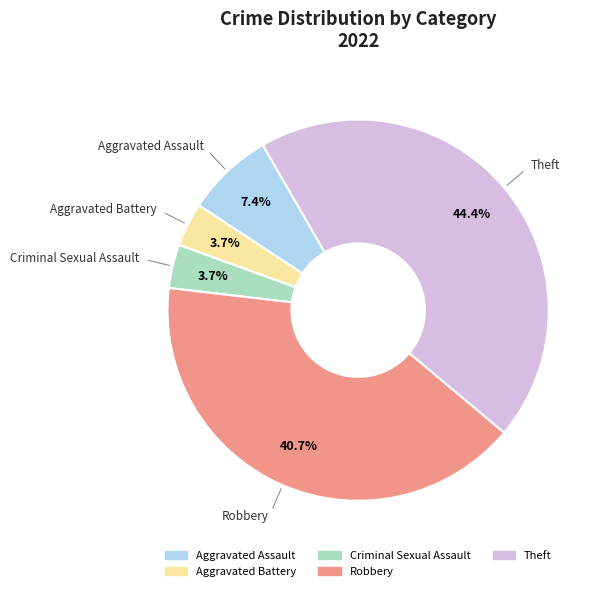

What is the total percentage of Criminal Sexual Assault and Aggravated Battery?

7.4%